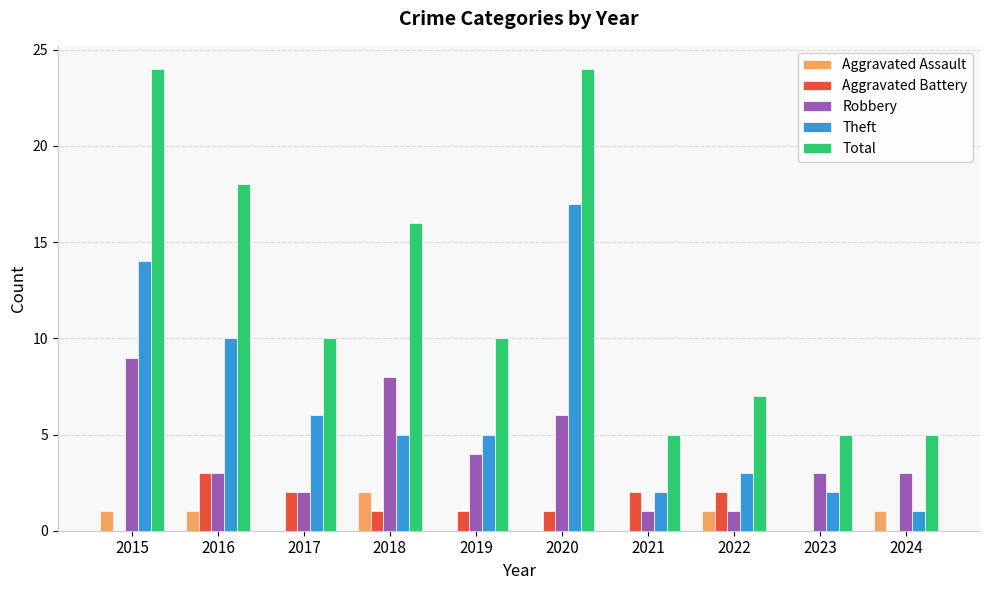

Count the number of data series in this chart.

5